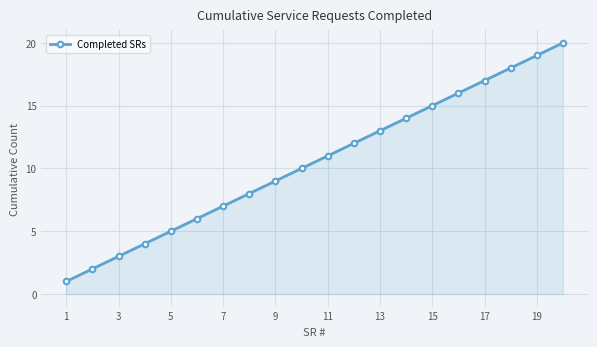

What is the sum of all values?

210